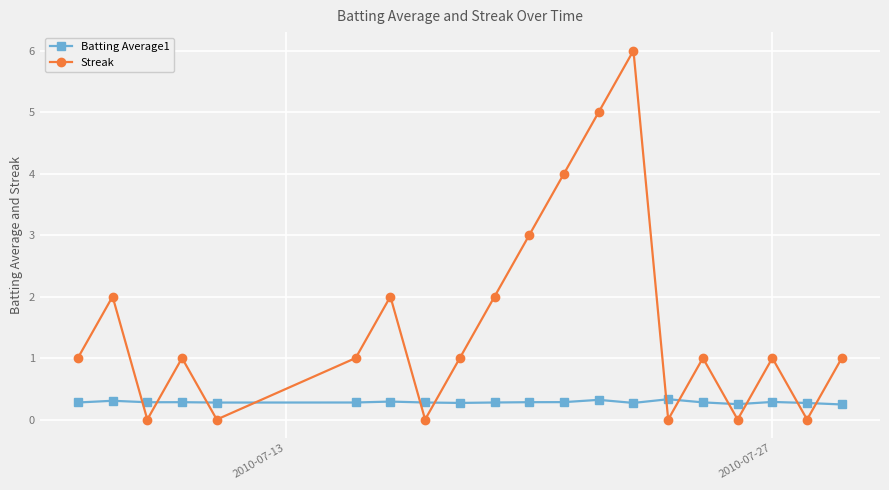

What is the sum of all Batting Average1 values?

5.6